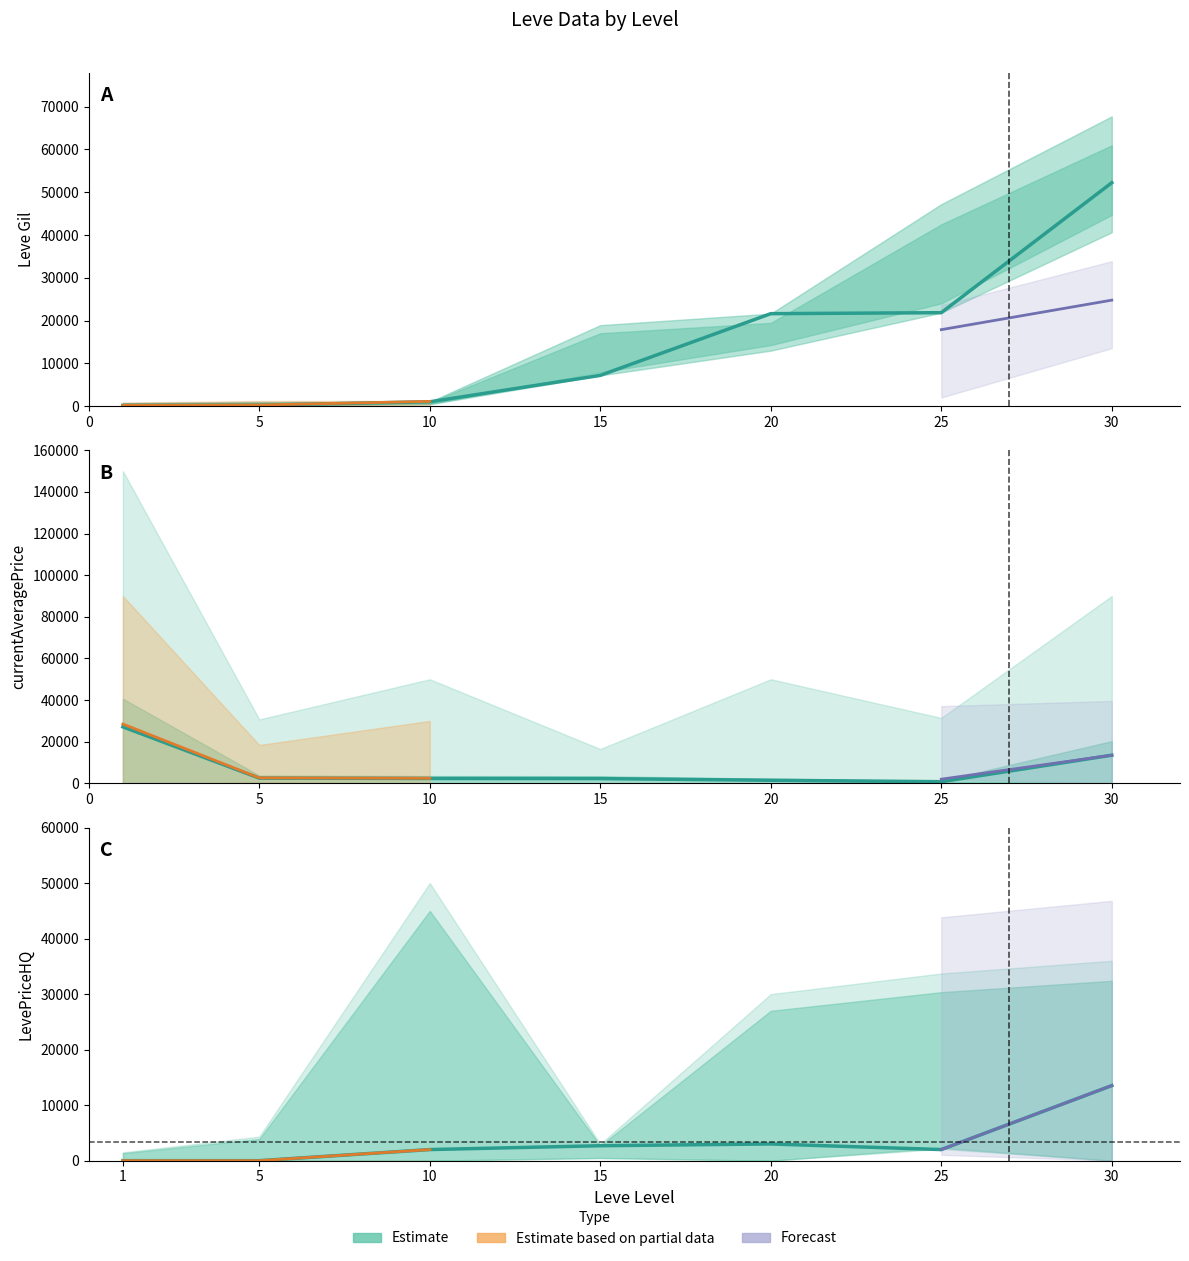

What is the difference between the maximum and minimum values in the LevePriceHQ series?

13526